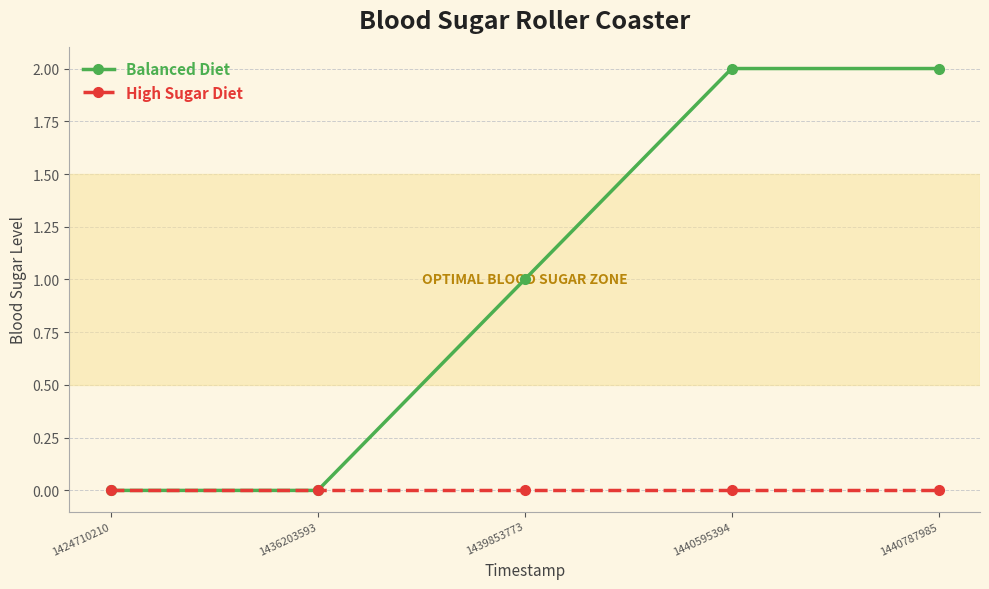

Reading left to right, extract all data points from this chart.

Balanced Diet: 1424710210=0	1436203593=0	1439853773=1	1440595394=2	1440787985=2
High Sugar Diet: 1424710210=0	1436203593=0	1439853773=0	1440595394=0	1440787985=0